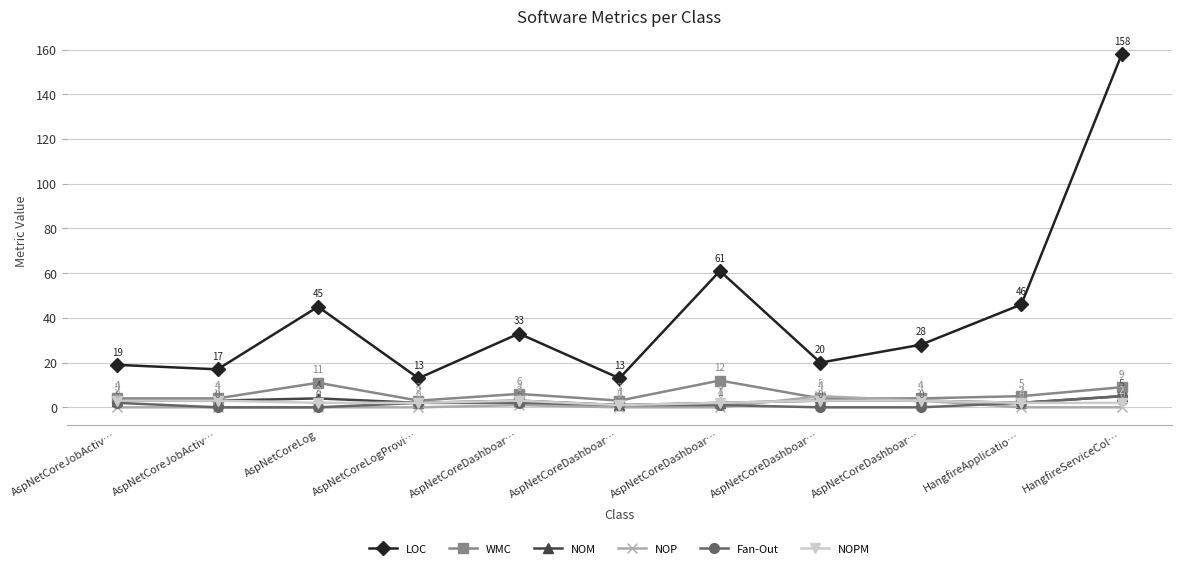

Is it true that WMC equals 19 at AspNetCoreDashboar…?

False